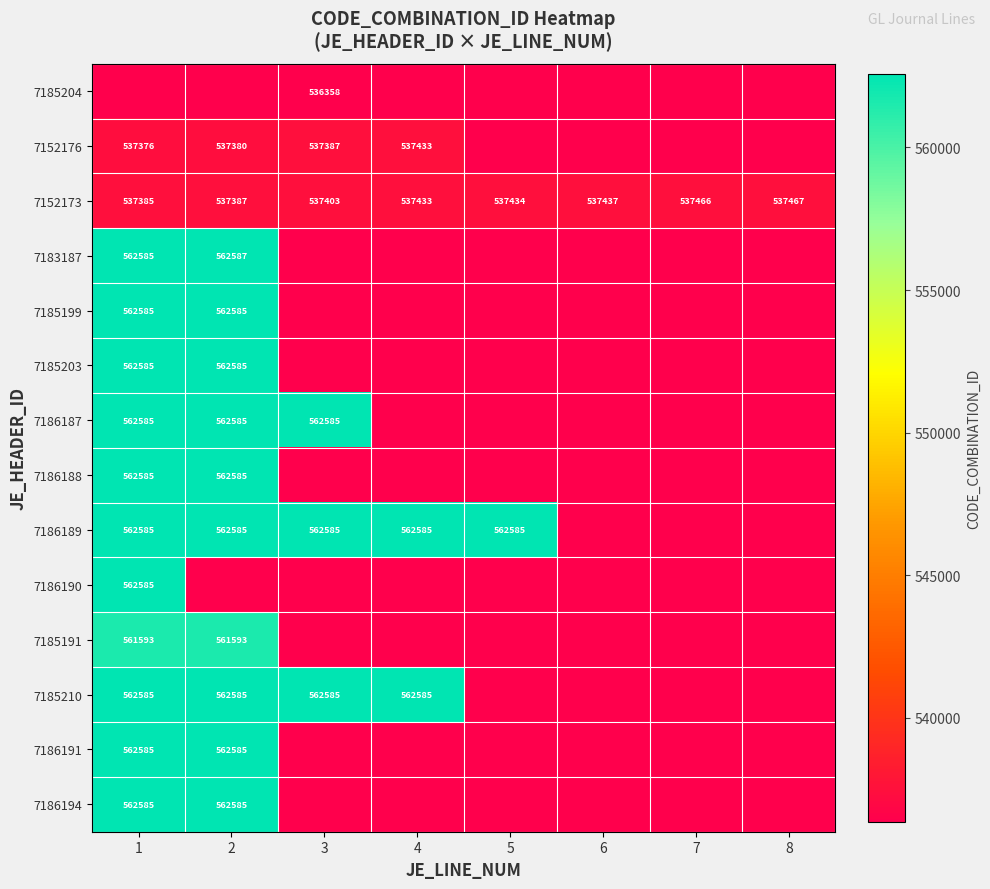

At which category is the sum across all series the highest?

1